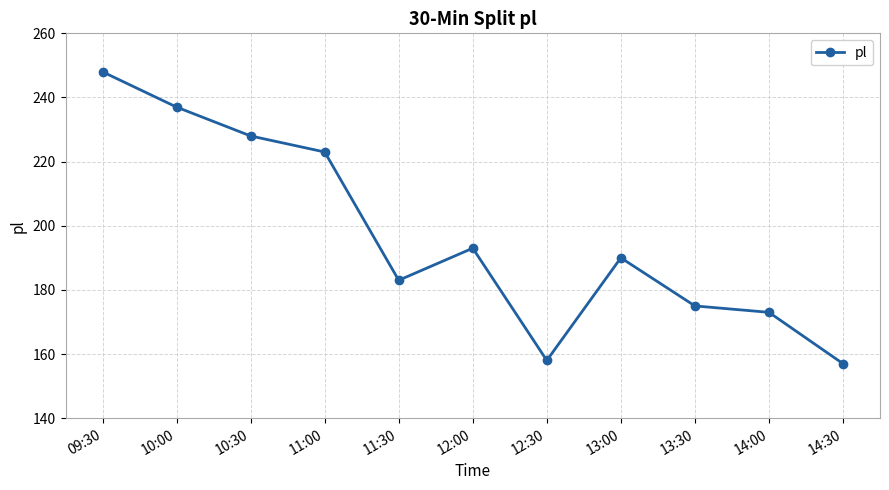

What is the sum of the values at 10:00 and 09:30?

485